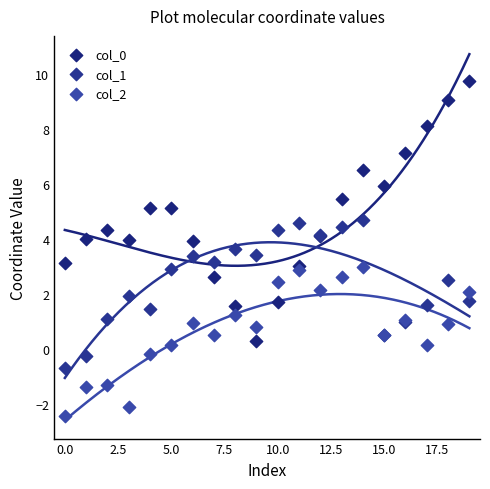

Which series contains the highest Y value?

col_0